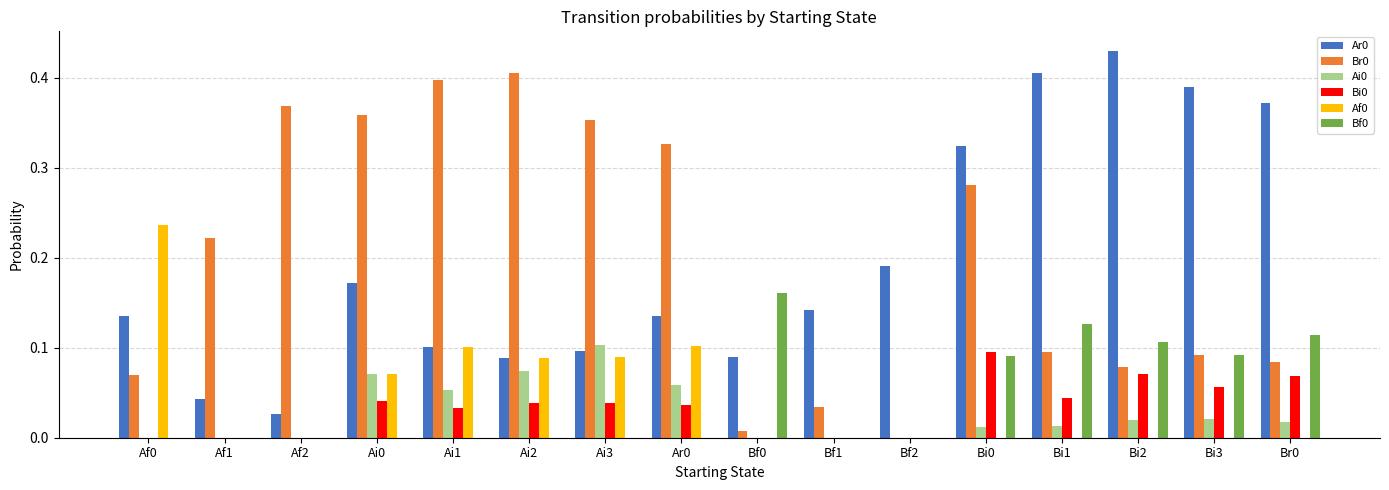

What is the sum of all Ar0 values?

3.1